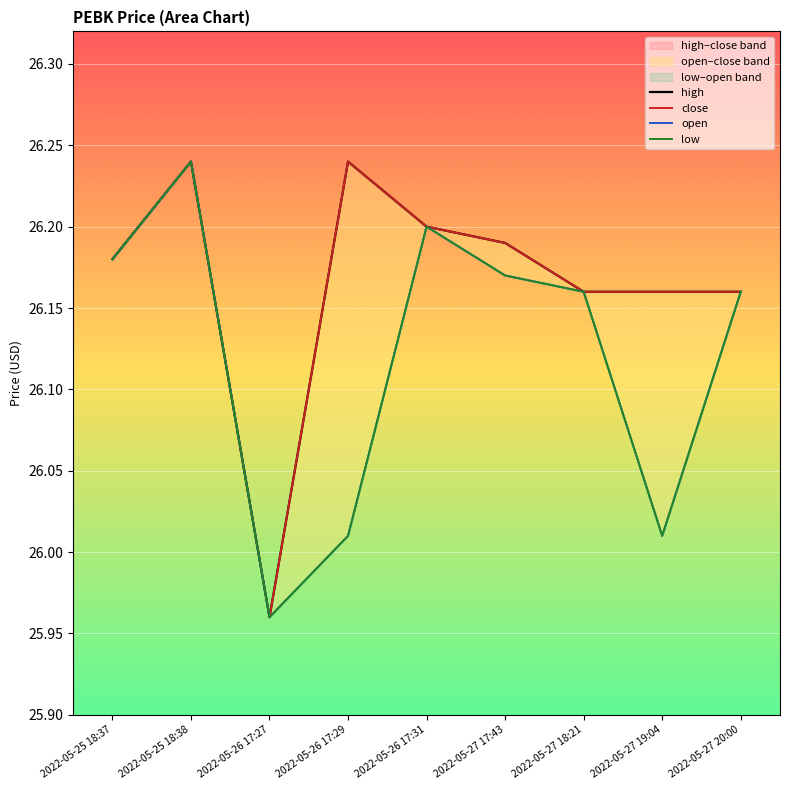

List the series in order of their peak value, highest first.

high, close, open, low